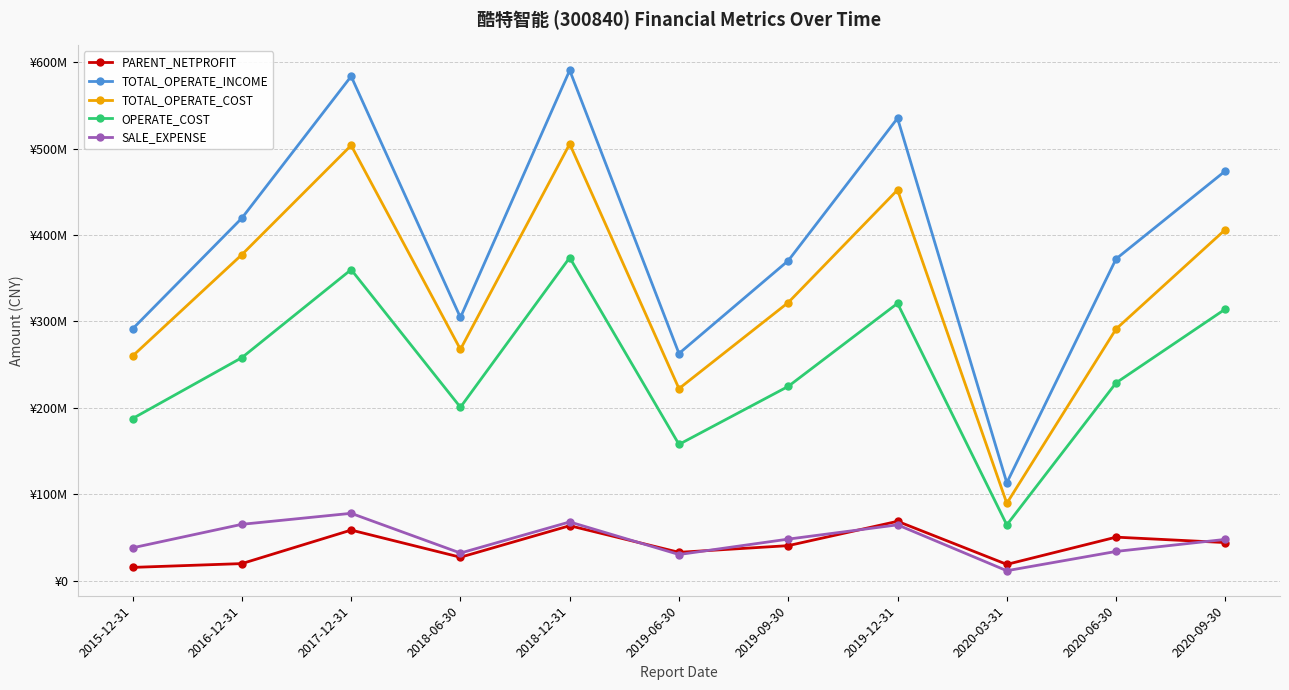

Reading right to left, extract all data points from this chart.

PARENT_NETPROFIT: 2020-09-30=44069972.7	2020-06-30=50343975.3	2020-03-31=18830182.6	2019-12-31=68674248.2	2019-09-30=40515562.7	2019-06-30=32774220.0	2018-12-31=63596248.3	2018-06-30=27101307.7	2017-12-31=58537950.5	2016-12-31=19740124.2	2015-12-31=15339212.9
TOTAL_OPERATE_INCOME: 2020-09-30=474170686.0	2020-06-30=372373067.6	2020-03-31=113237603.5	2019-12-31=535143604.6	2019-09-30=370316433.6	2019-06-30=262871162.7	2018-12-31=590618892.1	2018-06-30=304546192.1	2017-12-31=583663837.0	2016-12-31=419555665.1	2015-12-31=291350509.5
TOTAL_OPERATE_COST: 2020-09-30=406325587.4	2020-06-30=291255326.2	2020-03-31=89494549.0	2019-12-31=452208680.6	2019-09-30=321861119.4	2019-06-30=222223121.0	2018-12-31=505367123.9	2018-06-30=267667937.4	2017-12-31=503723994.6	2016-12-31=377286116.7	2015-12-31=259961598.3
OPERATE_COST: 2020-09-30=314340348.5	2020-06-30=228907962.5	2020-03-31=64519471.2	2019-12-31=320903628.5	2019-09-30=224839355.4	2019-06-30=157694236.9	2018-12-31=373826734.4	2018-06-30=200676393.3	2017-12-31=359932991.3	2016-12-31=258083097.7	2015-12-31=187611008.5
SALE_EXPENSE: 2020-09-30=47754978.8	2020-06-30=33811473.1	2020-03-31=11490225.9	2019-12-31=64584792.5	2019-09-30=48071405.9	2019-06-30=30236487.0	2018-12-31=67950539.5	2018-06-30=31935740.5	2017-12-31=77924274.0	2016-12-31=65201469.3	2015-12-31=38004866.9